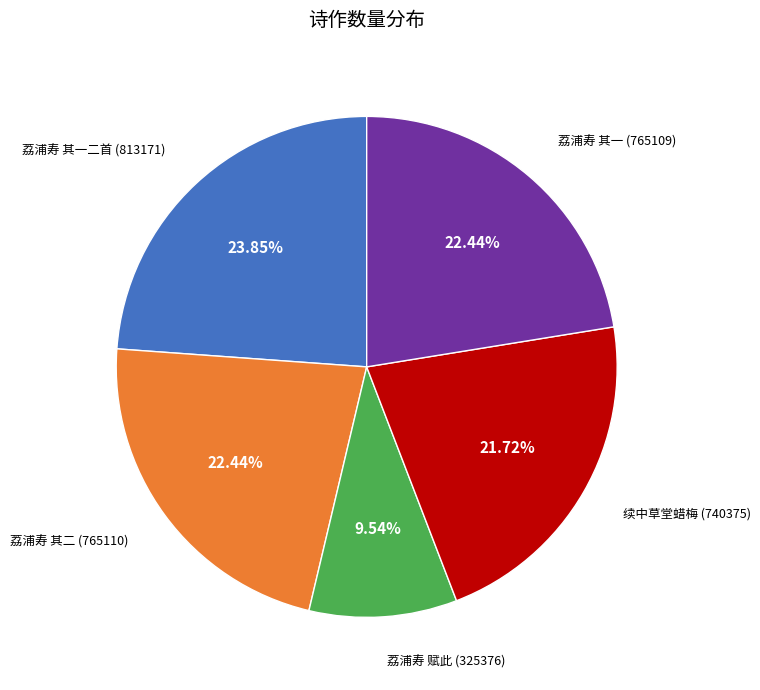

Is 续中草堂蜡梅 (740375) the majority of the pie?

No